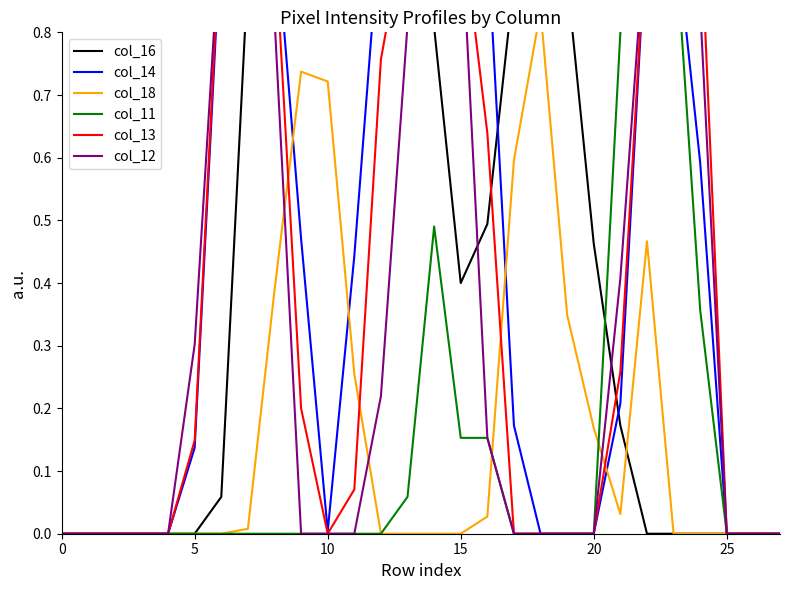

What is the difference between the col_14 values at 14 and 20?

1.0